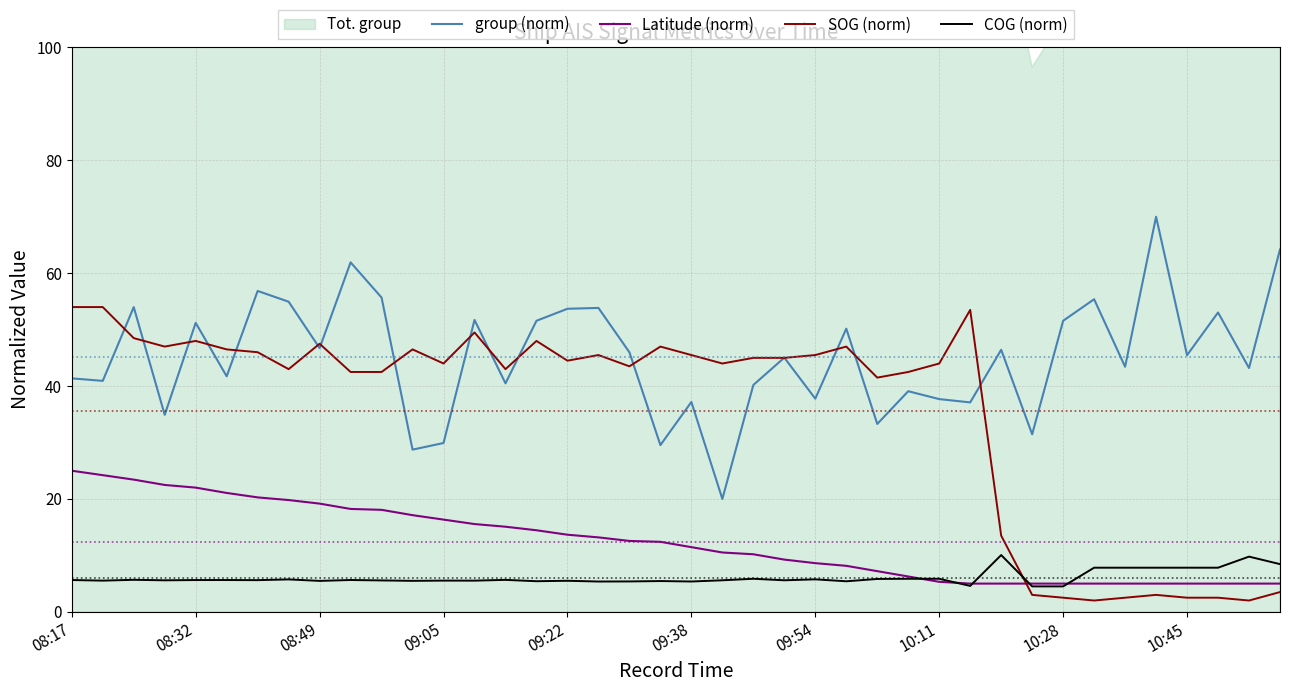

Is it true that Latitude (norm) equals 25.0 at 08:17?

True